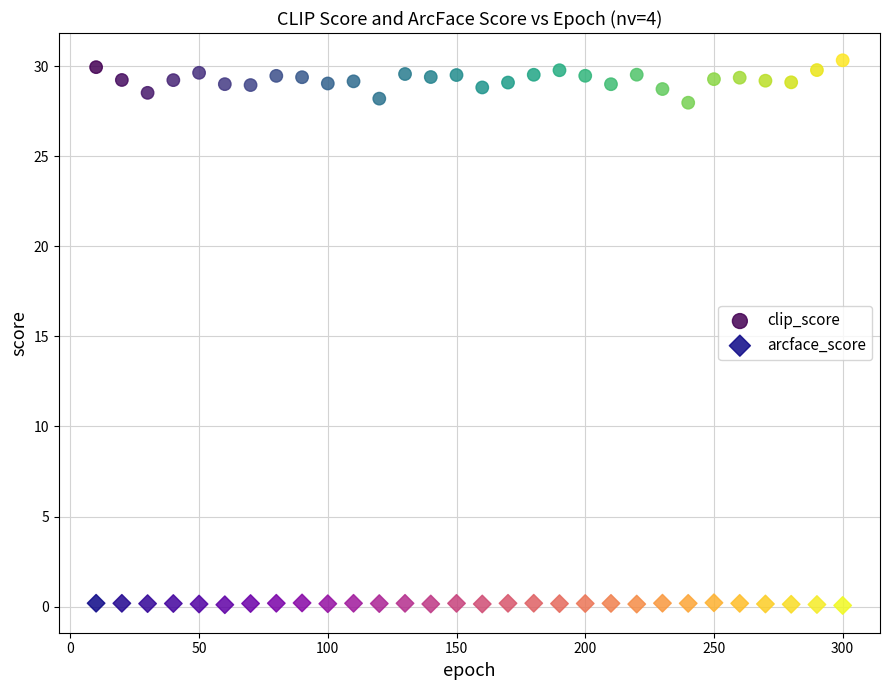

Across all data points, what is the range of Y values (max minus min)?

30.3